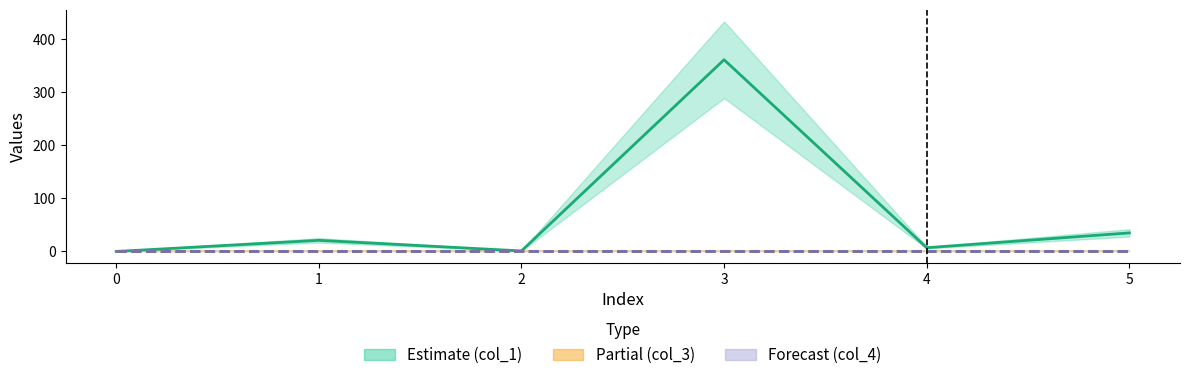

Does the chart have visible grid lines?

No